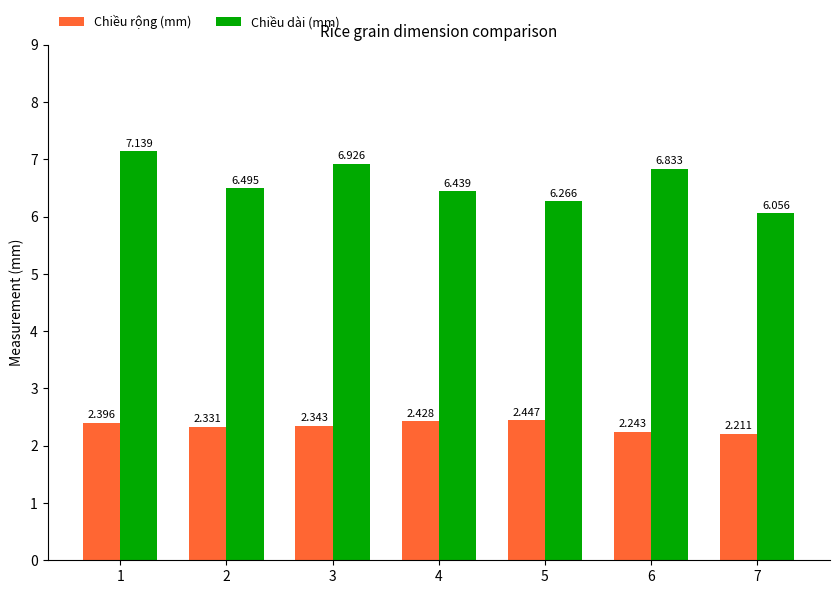

What is the difference between the Chiều rộng (mm) values at 6 and 1?

0.2